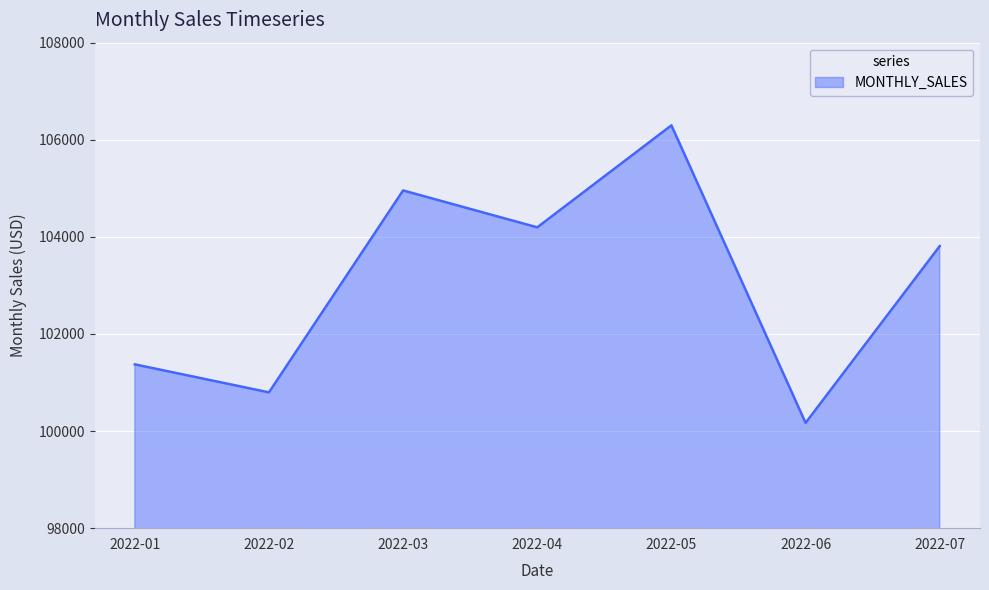

The value at 2022-03 is 104956. True or false?

True